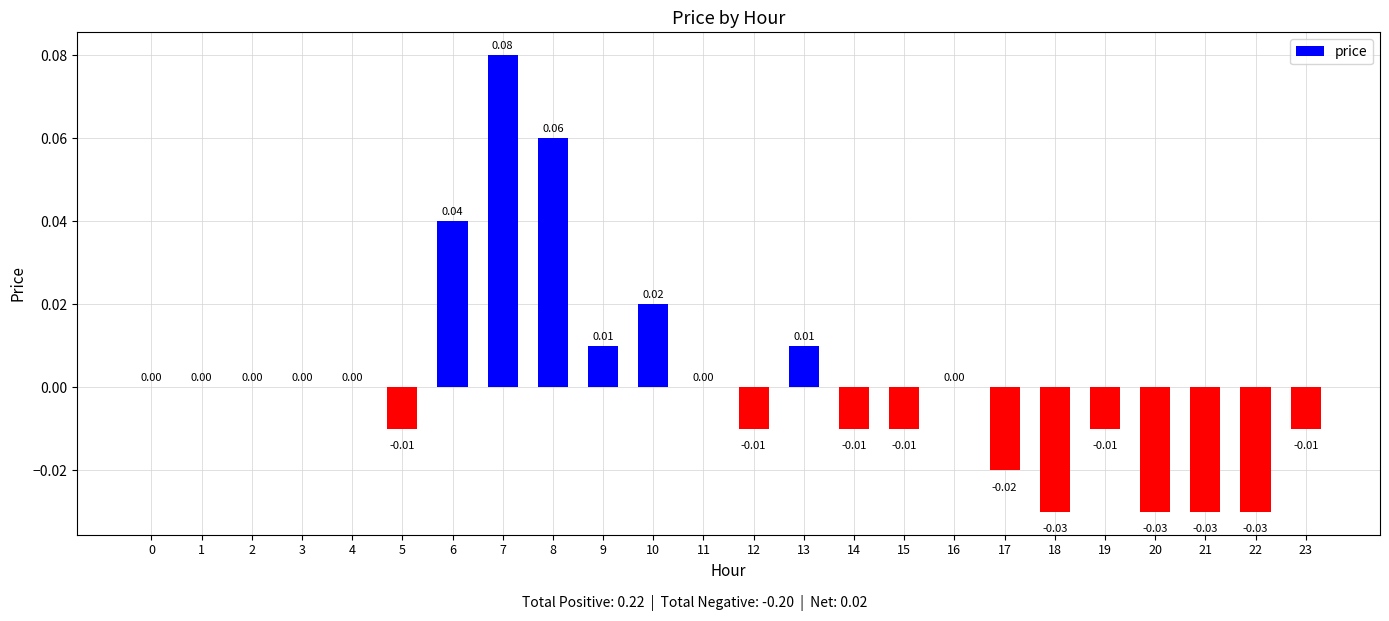

Which has a higher value, 11 or 18?

11